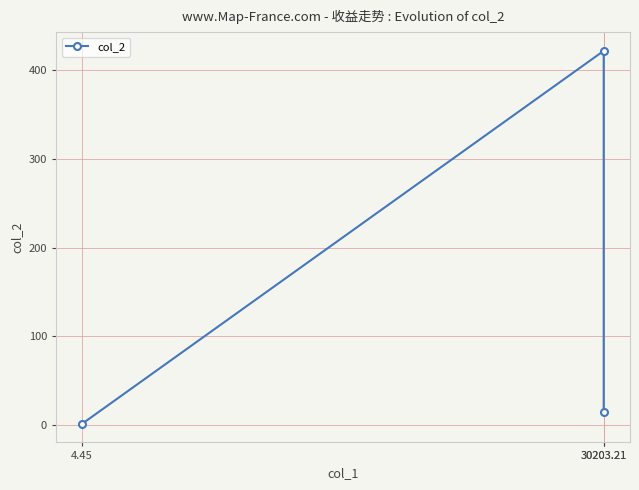

Reading right to left, what are all the values shown in this chart?

30203.21=15.4	30203.21=421.1	4.45=1.8